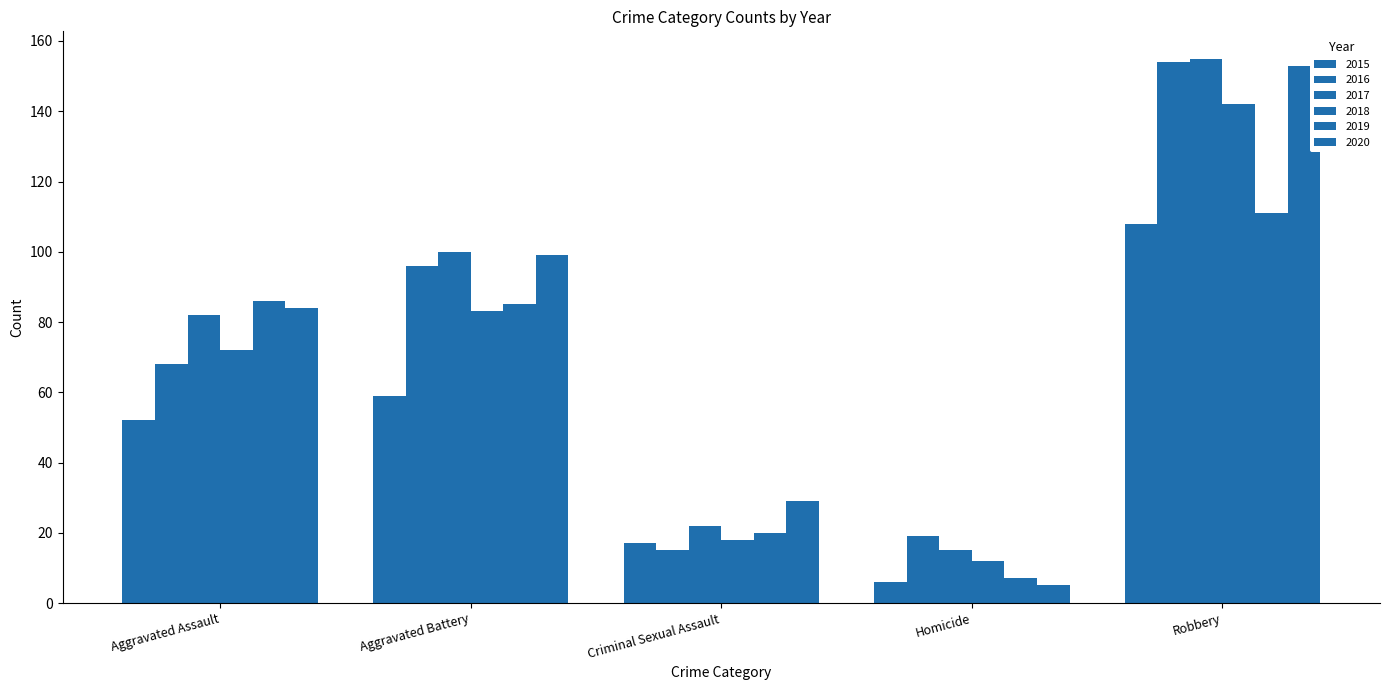

Reading left to right, extract all data points from this chart.

2015: Aggravated Assault=52	Aggravated Battery=59	Criminal Sexual Assault=17	Homicide=6	Robbery=108
2016: Aggravated Assault=68	Aggravated Battery=96	Criminal Sexual Assault=15	Homicide=19	Robbery=154
2017: Aggravated Assault=82	Aggravated Battery=100	Criminal Sexual Assault=22	Homicide=15	Robbery=155
2018: Aggravated Assault=72	Aggravated Battery=83	Criminal Sexual Assault=18	Homicide=12	Robbery=142
2019: Aggravated Assault=86	Aggravated Battery=85	Criminal Sexual Assault=20	Homicide=7	Robbery=111
2020: Aggravated Assault=84	Aggravated Battery=99	Criminal Sexual Assault=29	Homicide=5	Robbery=153